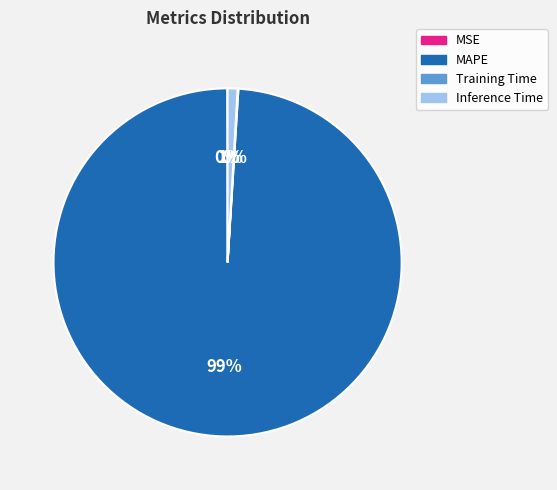

Does any single category account for the majority?

Yes